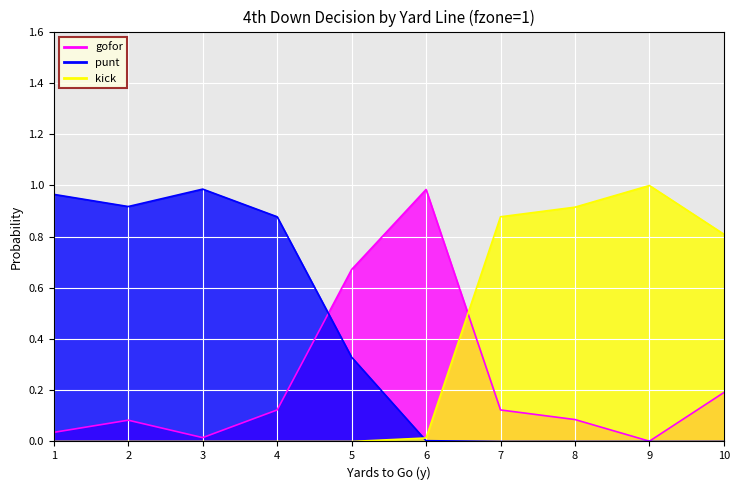

What is the greatest value displayed?

1.0